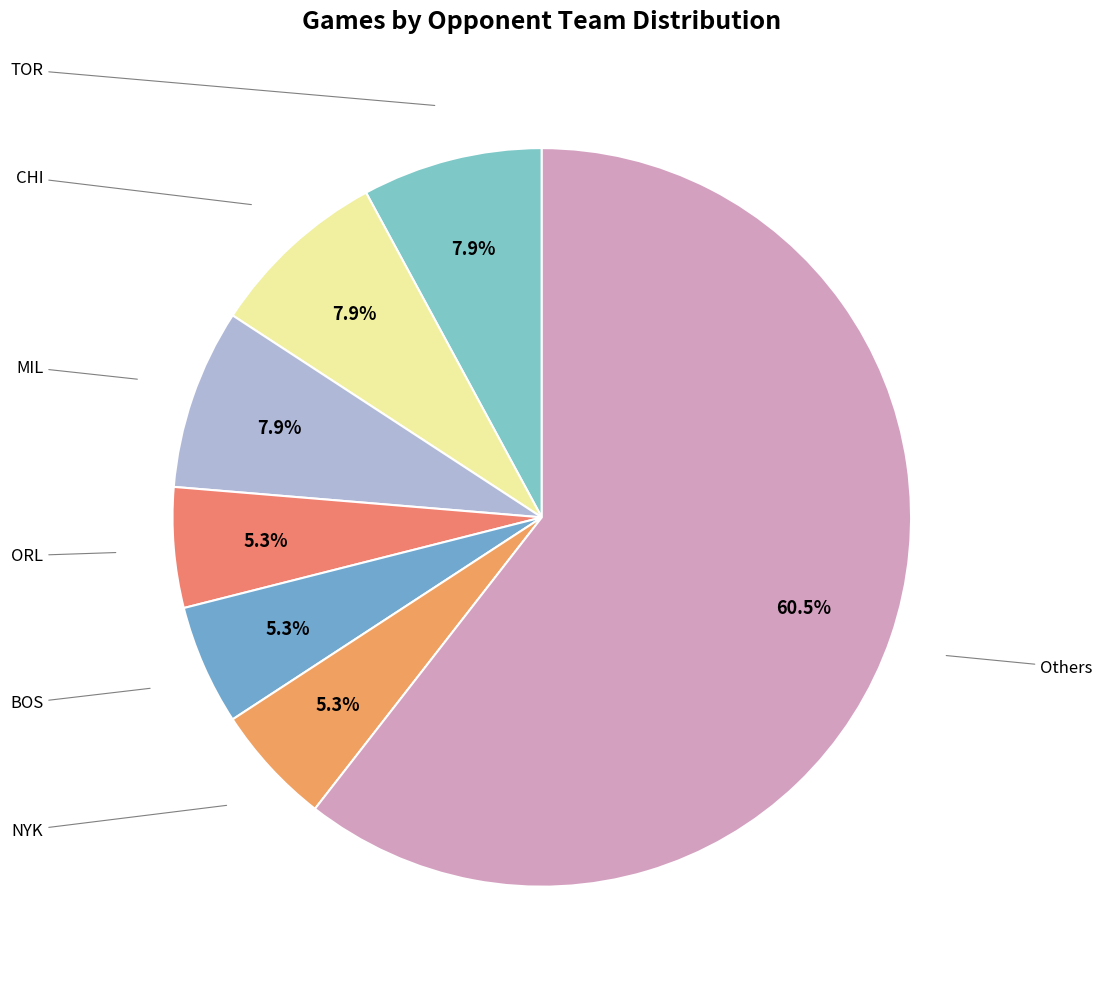

Count the number of slices in the pie.

7